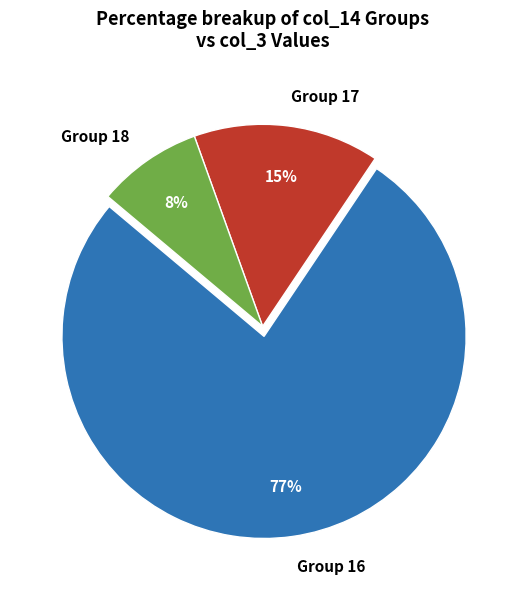

What is the largest slice in the pie chart?

Group 16